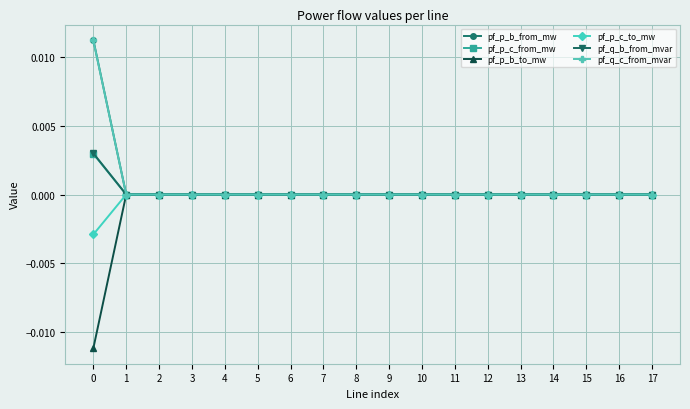

Is it true that pf_p_b_from_mw equals -0.0 at 6?

True